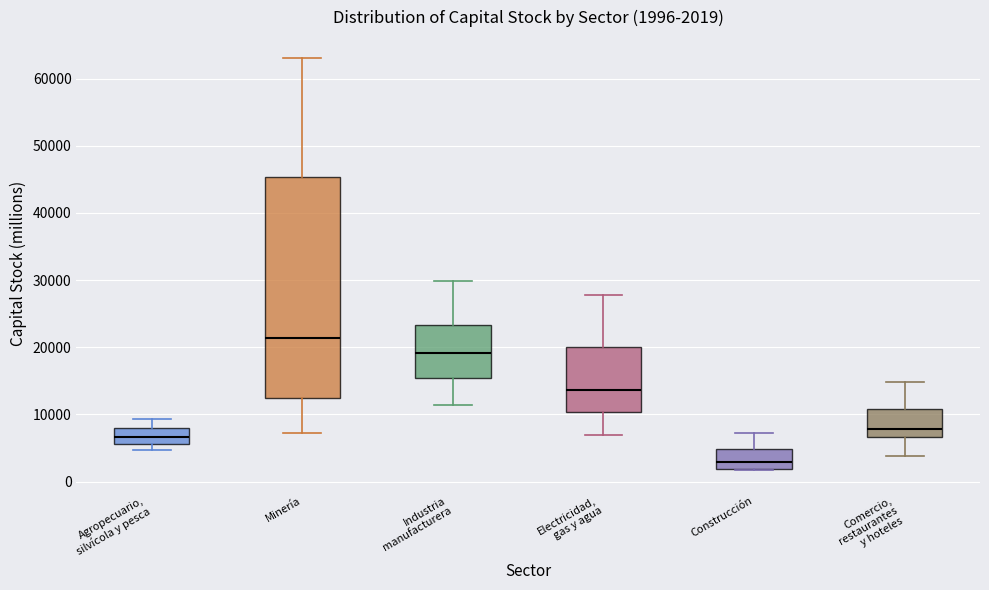

Which box has the lowest median line?

Construcción